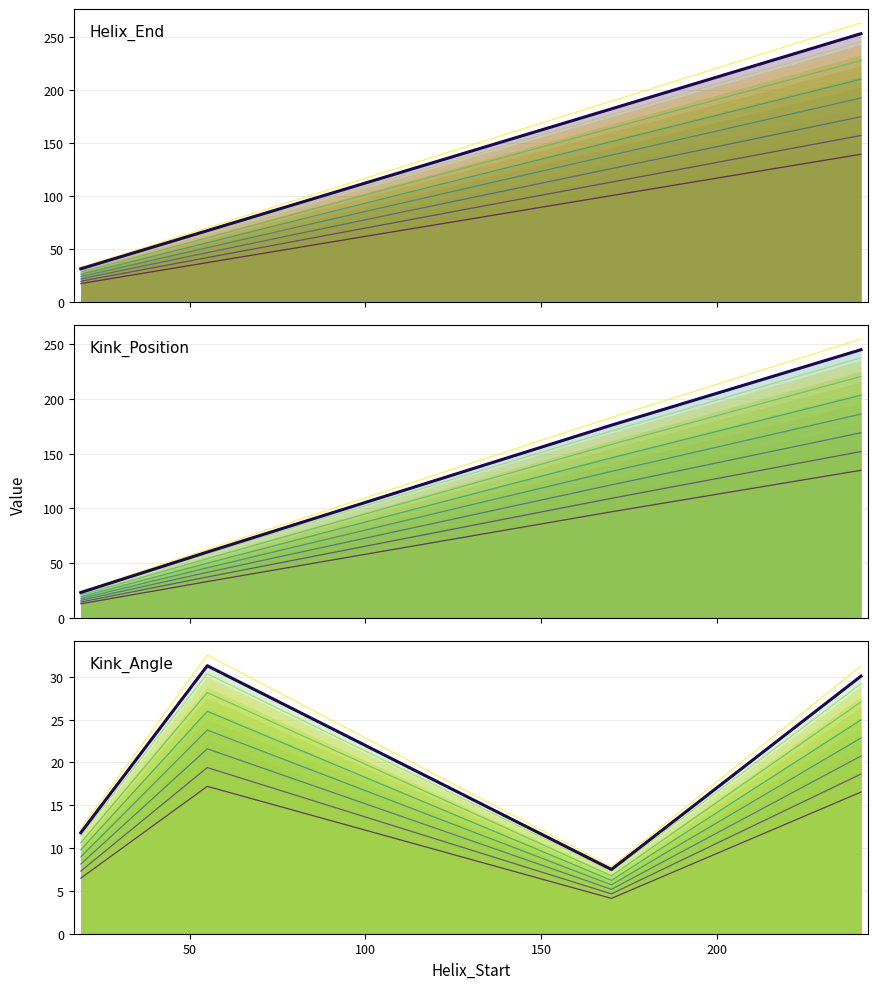

Is the value of Kink_Position (main) at 100 greater than the value of Helix_End (main) at 150?

No